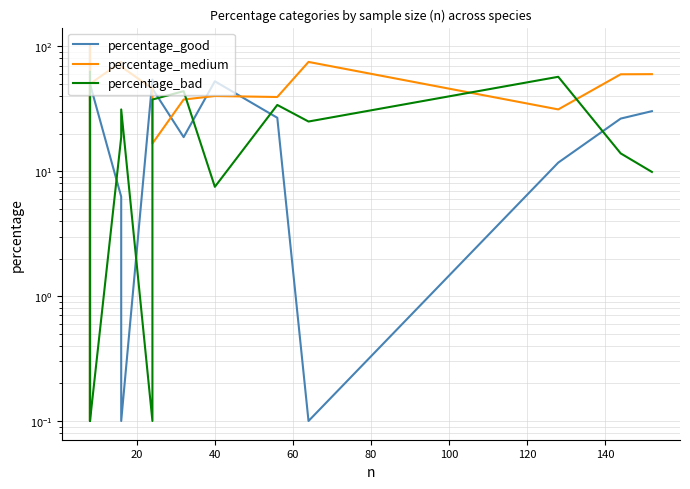

Rank the series by their maximum value, from lowest to highest.

percentage_bad, percentage_good, percentage_medium